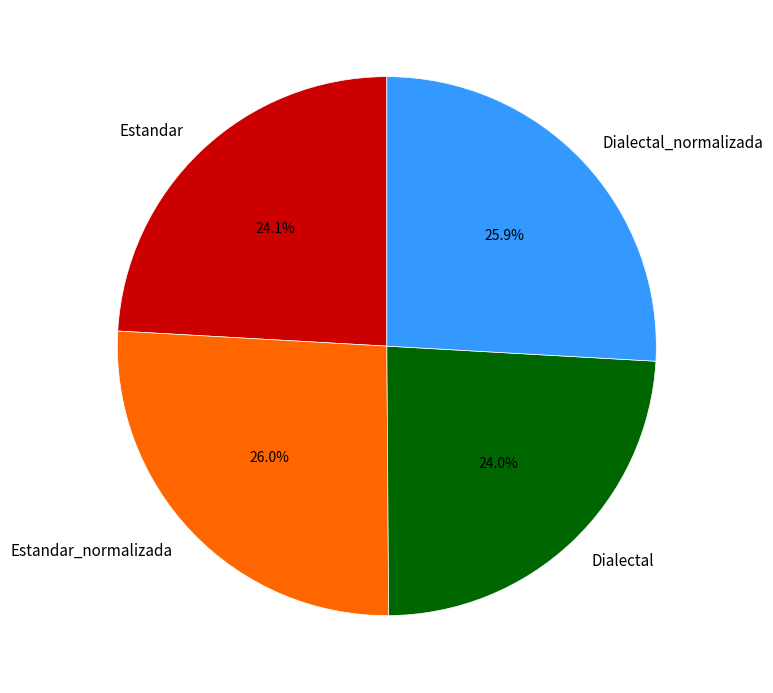

Does Estandar represent more than half of the total?

No